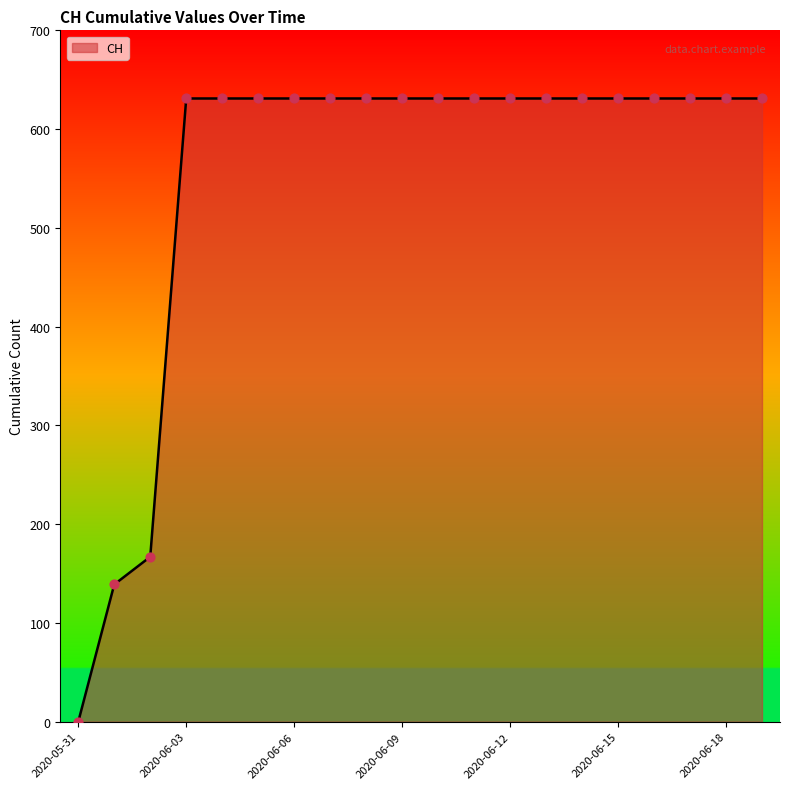

What is the greatest value displayed?

631